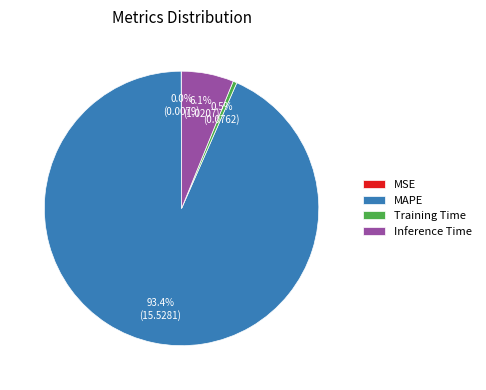

Which category accounts for the majority?

MAPE